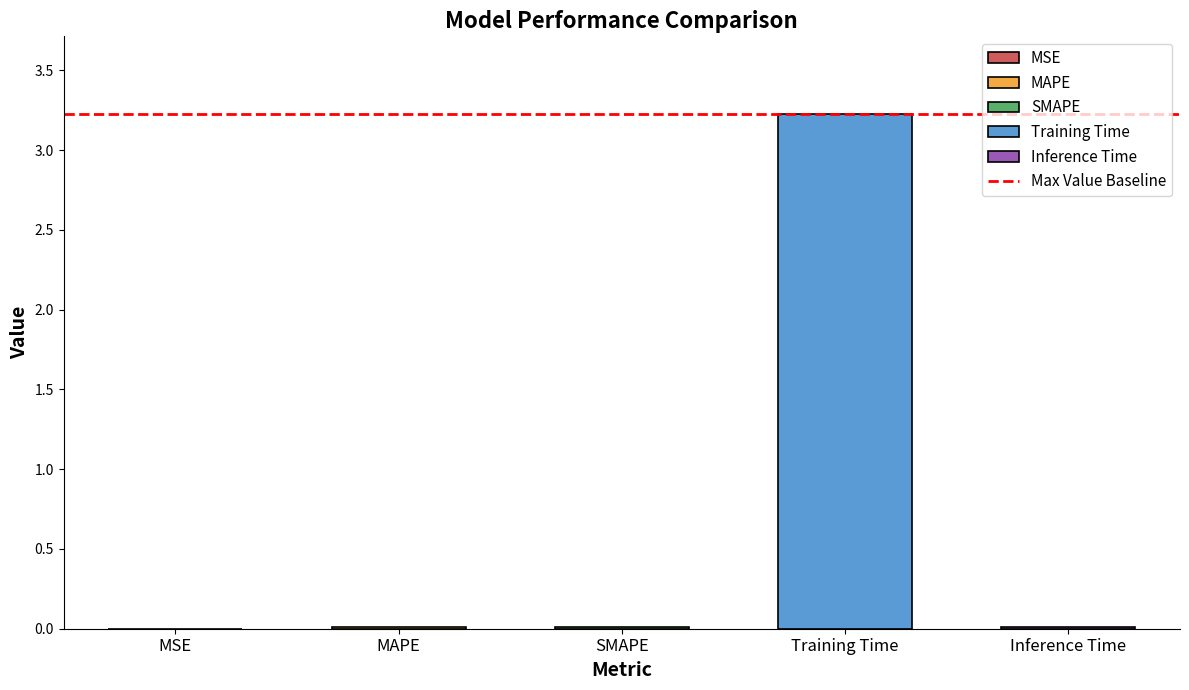

Read the value at Training Time.

3.2